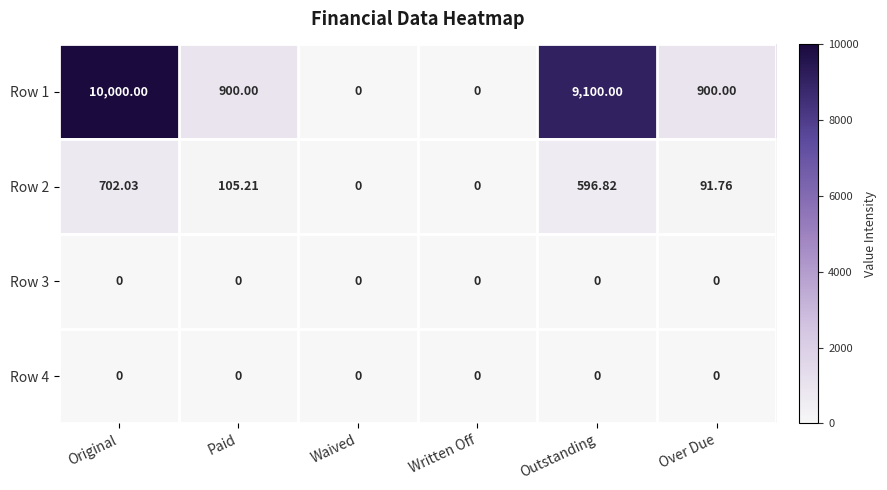

At which category does the chart reach its peak across all series?

Original